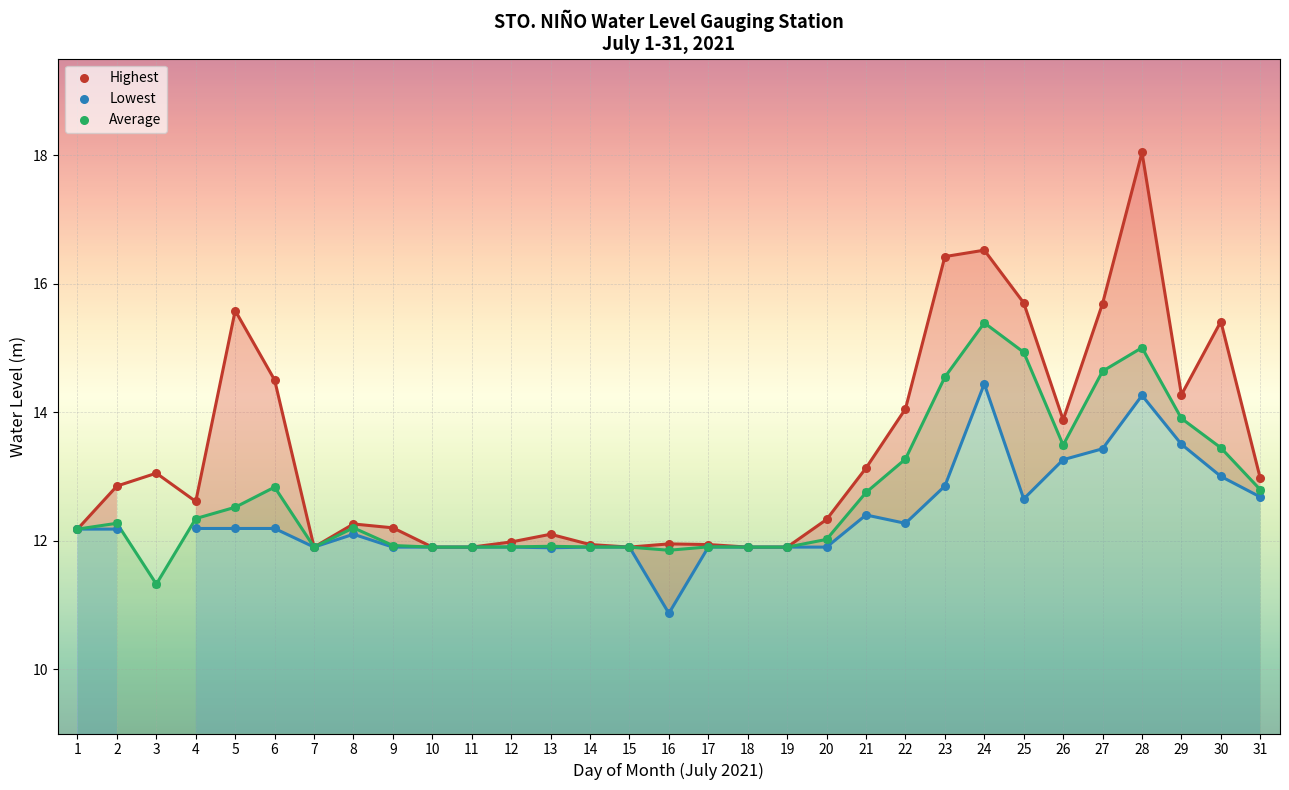

What are all the series names shown in the legend?

Highest, Lowest, Average